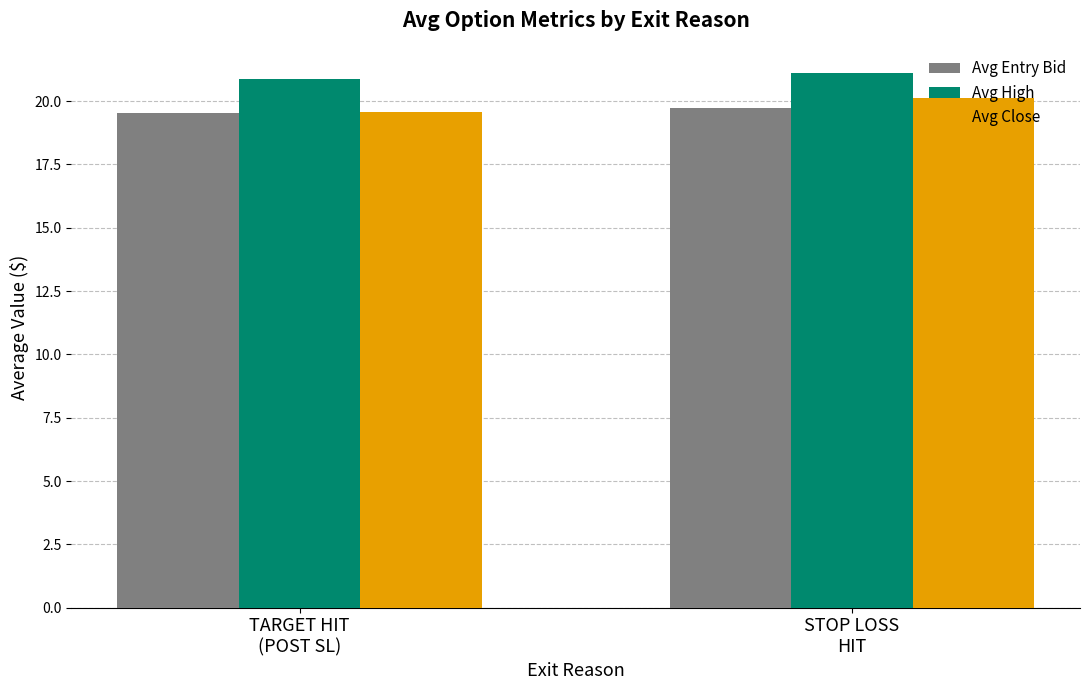

Which series has the largest total across all categories?

Avg High